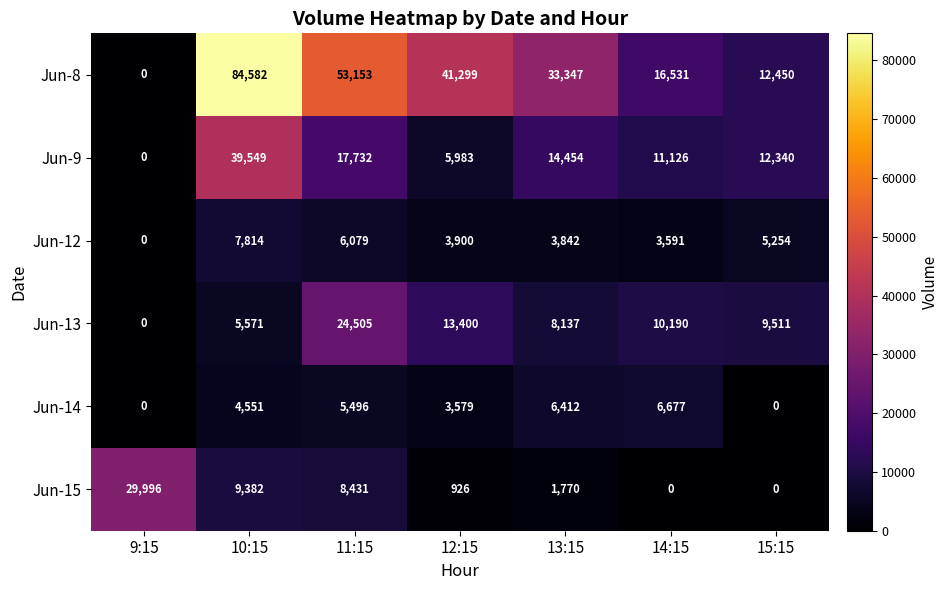

Between 9:15 and 13:15, which series saw the biggest shift?

Jun-8